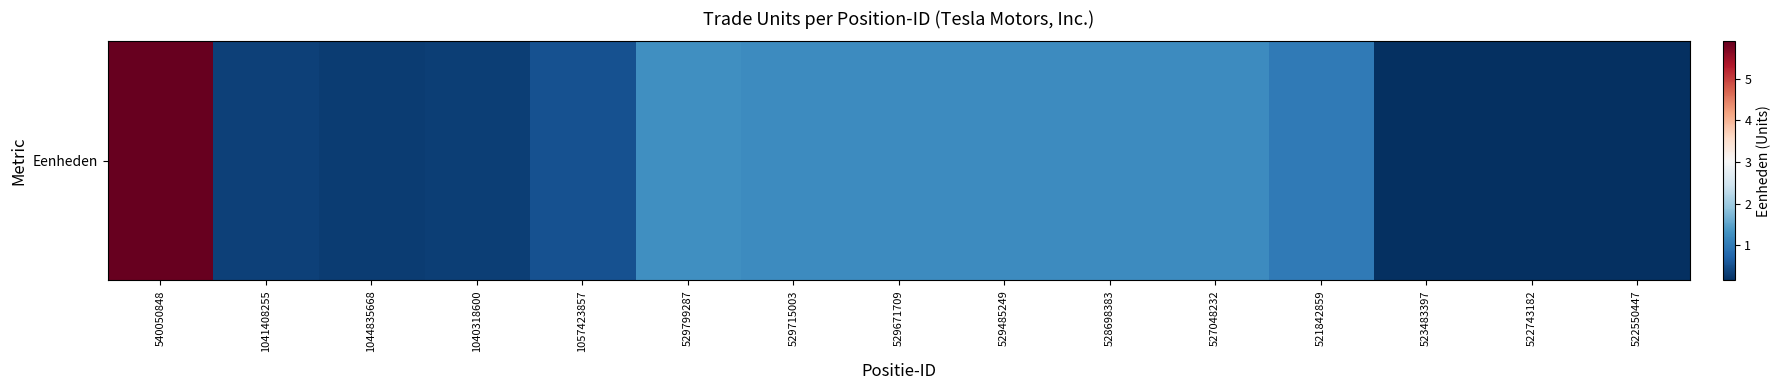

Is it true that the value at 1040318600 is 0.3?

True